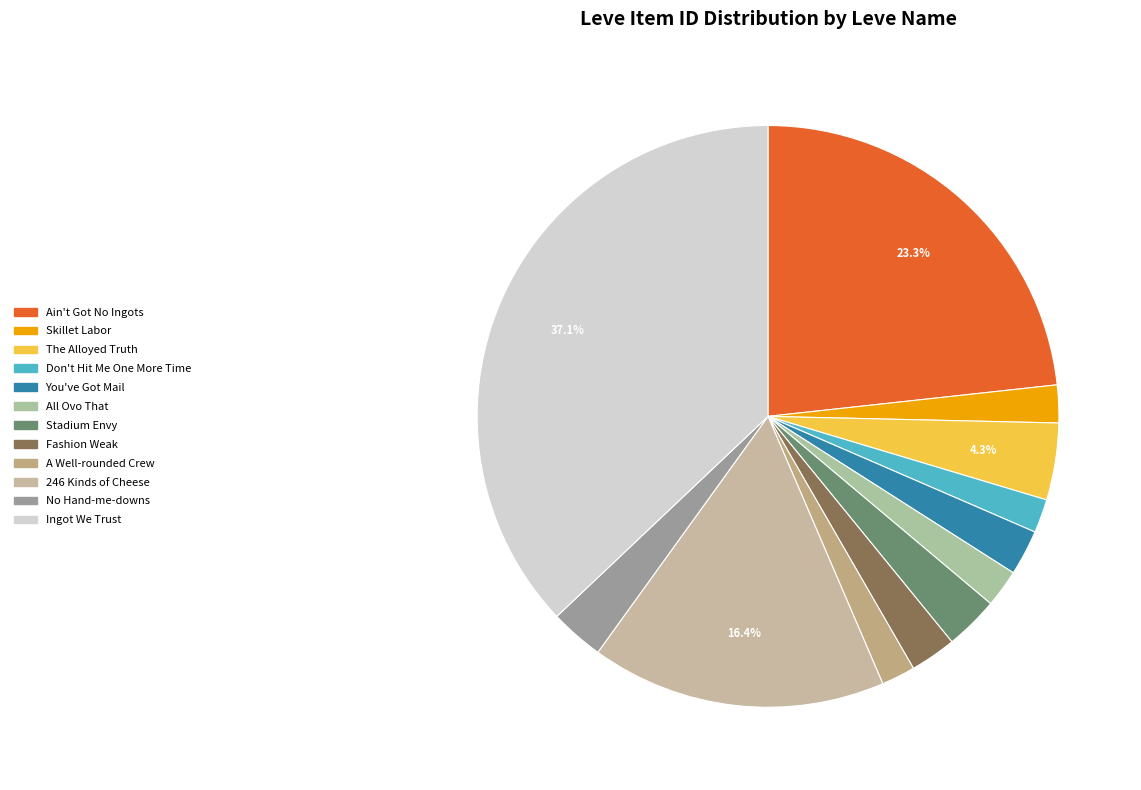

What portion of the pie excludes Ain't Got No Ingots?

76.7%